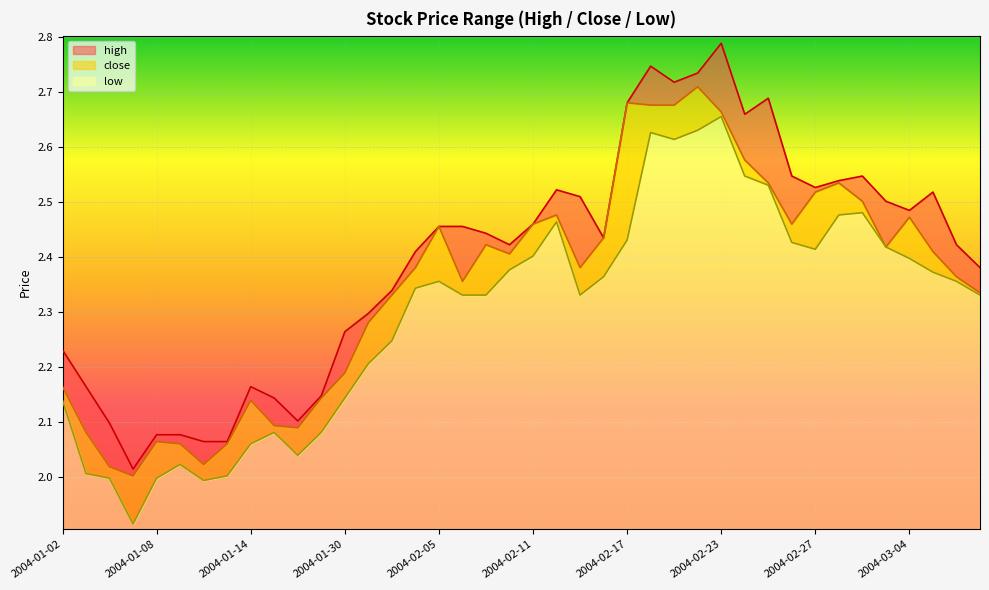

True or false: close and high cross at least once.

False